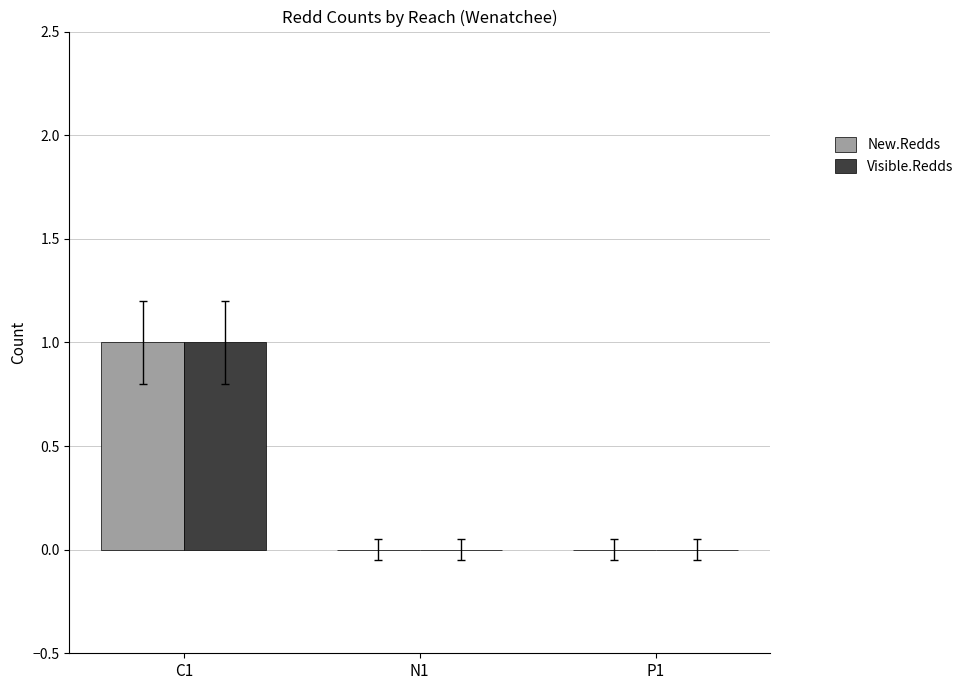

Which category has the highest value in the New.Redds series?

C1